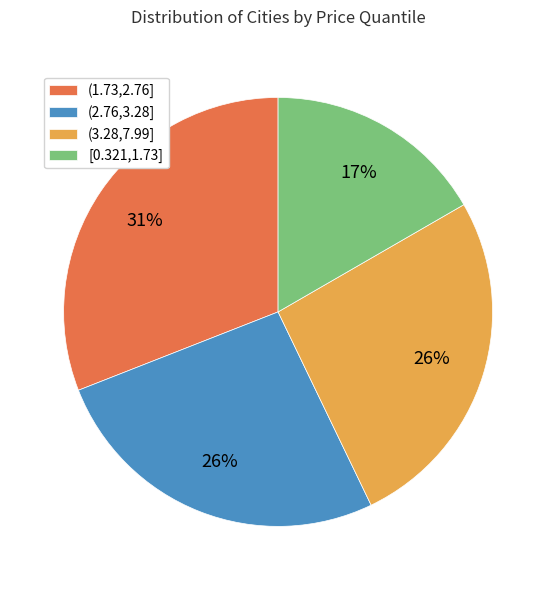

How many segments does this pie chart have?

4